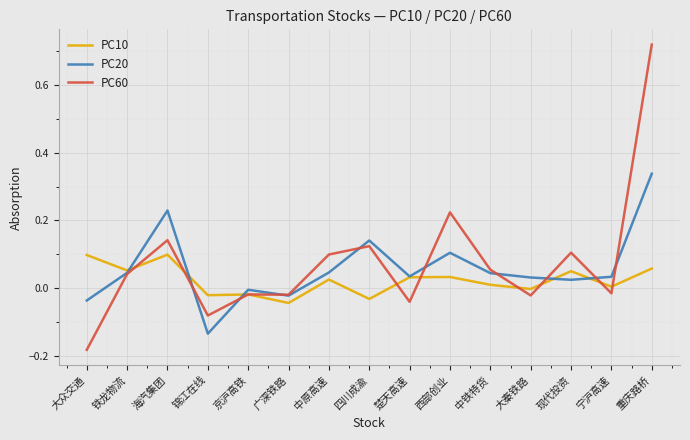

What is the sum of all PC60 values?

1.1